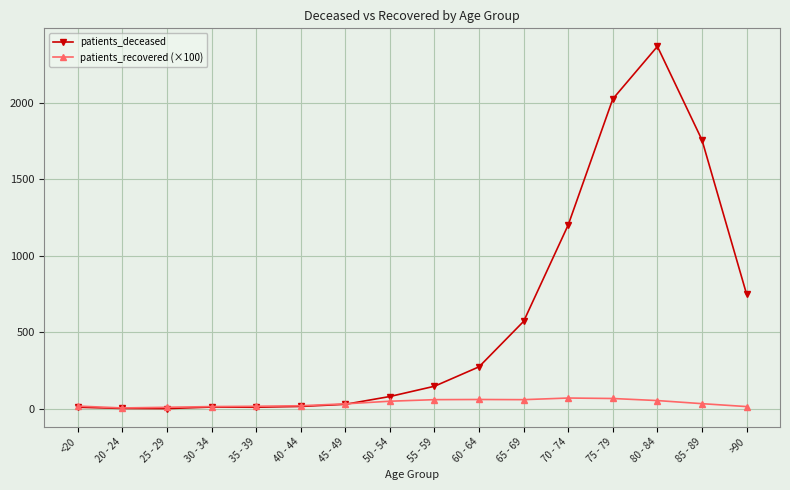

What is the total value across all series at 50 - 54?

131.2